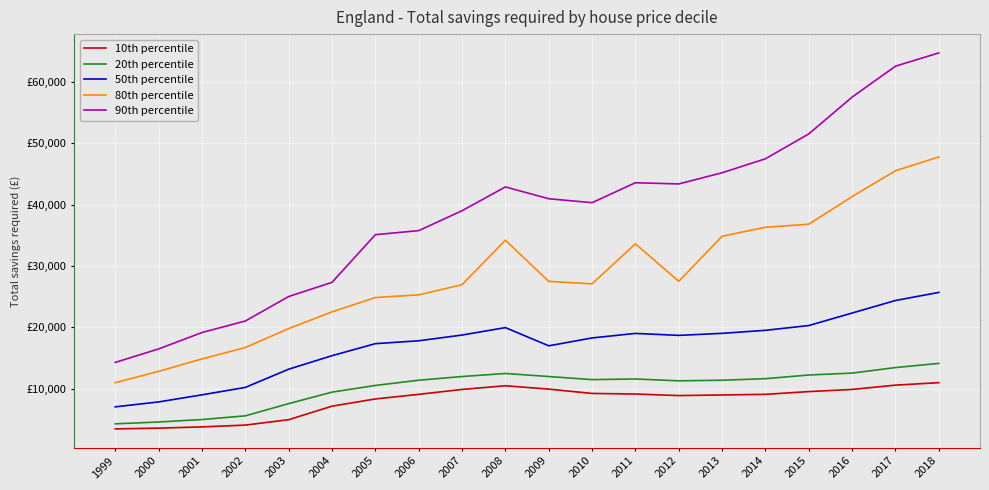

What is the spread (max minus min) of values at 2006?

26652